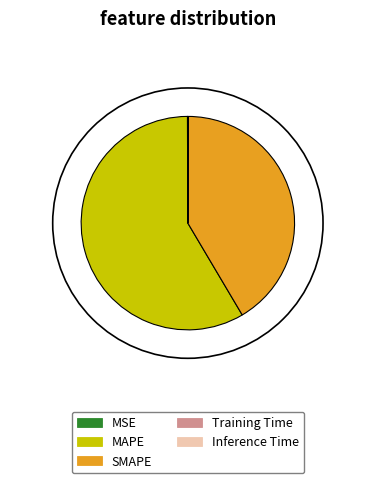

What is the ratio of the value at MAPE to the value at SMAPE?

1.4